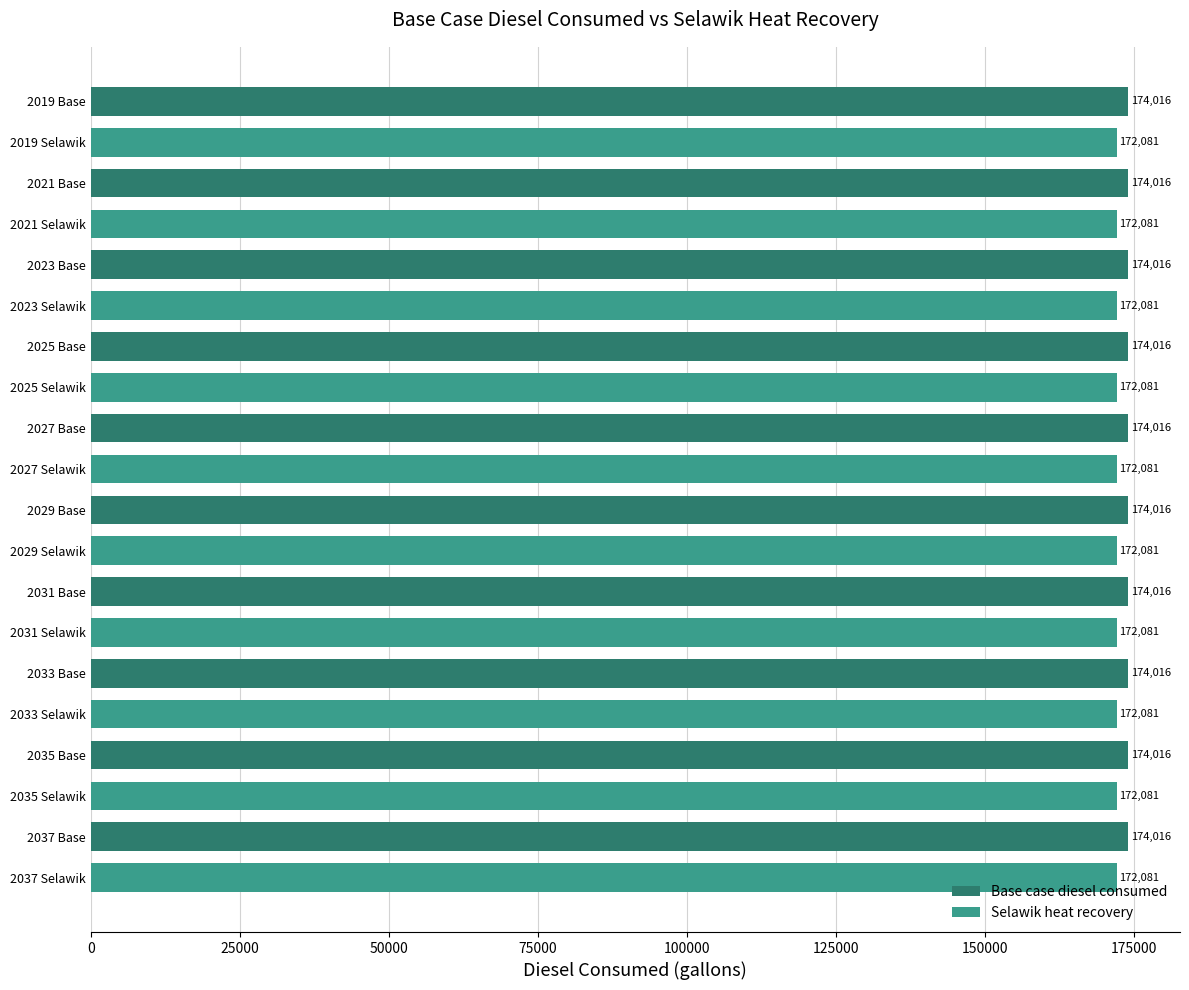

True or false: the data shows 172081.4 at 2027 Selawik.

True